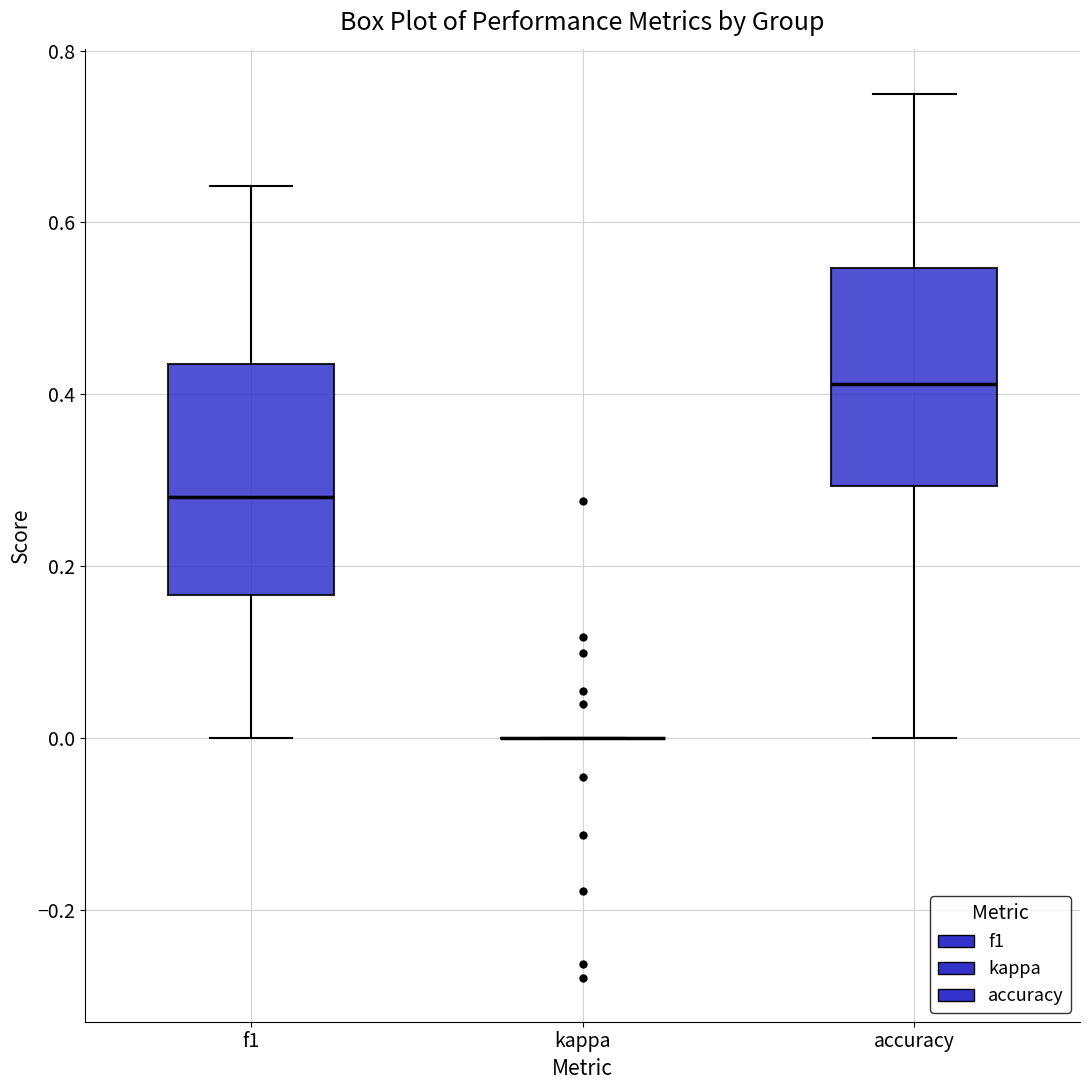

Reading left to right, read every box against the y-axis: the position of its median line, the range the box covers, and the ends of its whiskers. The values are not printed on the chart, so give them approximately, as read against the axis.

f1: median 0.28, box 0.16 to 0.44, whiskers 0.00 to 0.64
kappa: box collapsed to a line at 0.00, whiskers 0.00 to 0.00
accuracy: median 0.42, box 0.30 to 0.54, whiskers 0.00 to 0.76